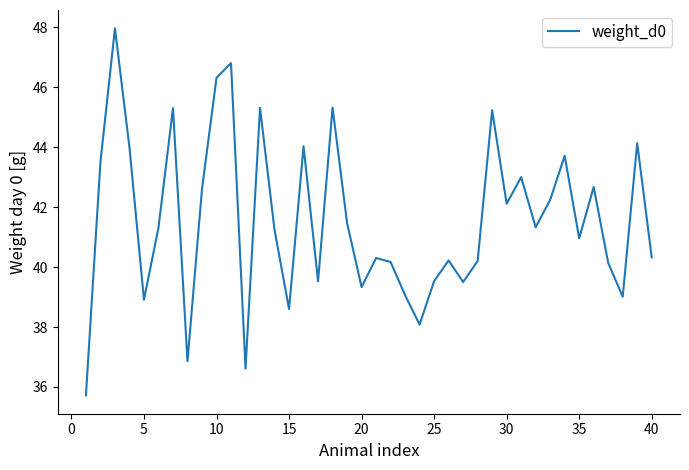

What is the difference between the maximum and minimum values?

12.2